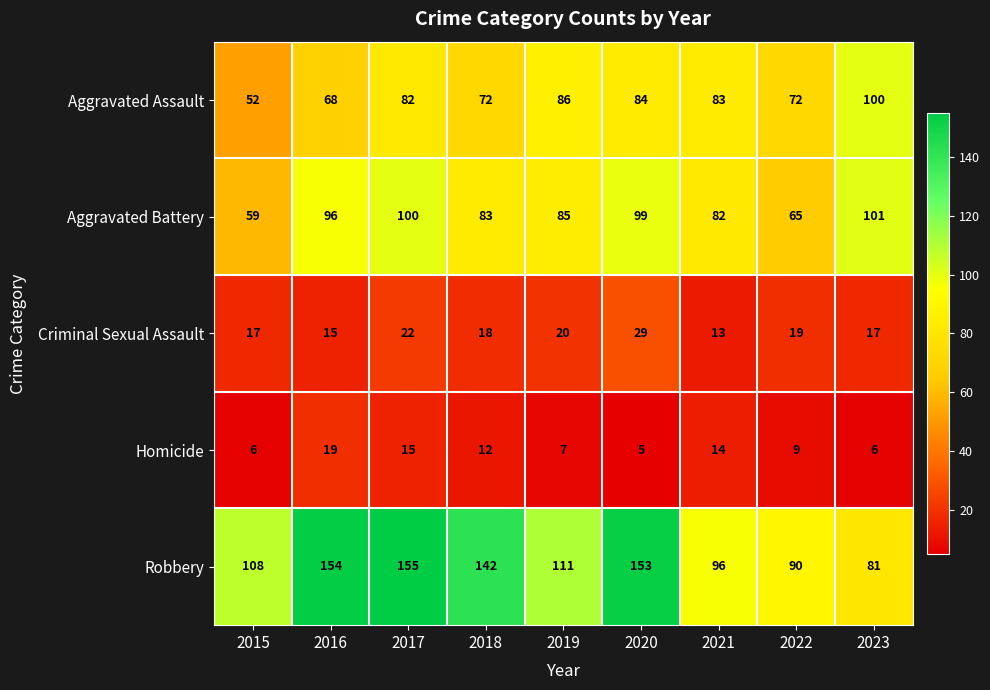

At 2015, list the series in order from largest to smallest.

Robbery, Aggravated Battery, Aggravated Assault, Criminal Sexual Assault, Homicide